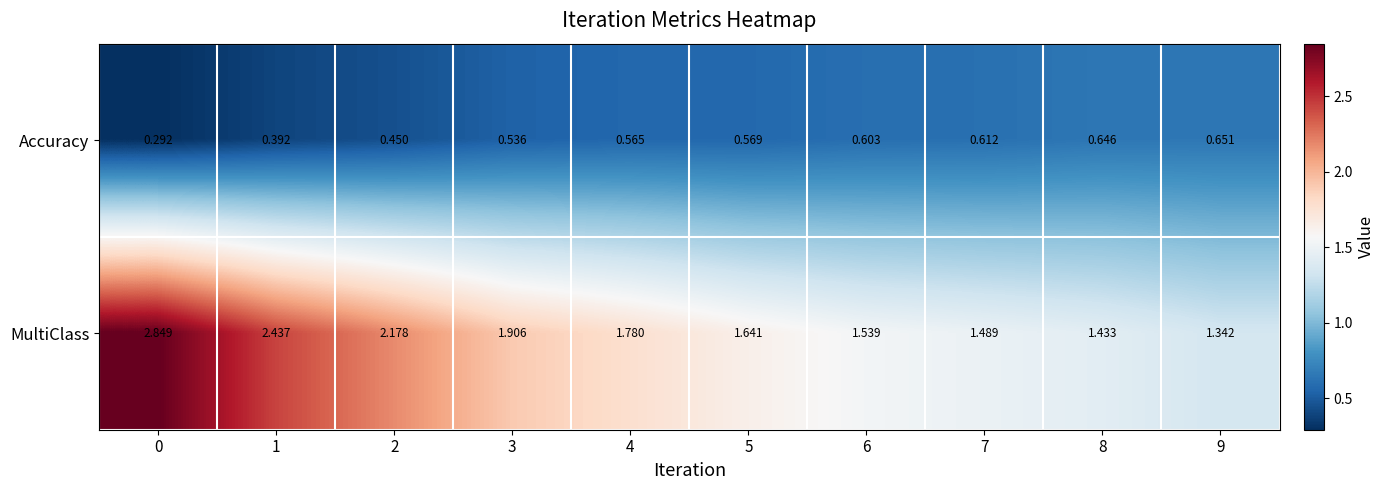

Rank the series by their maximum value, from lowest to highest.

Accuracy, MultiClass